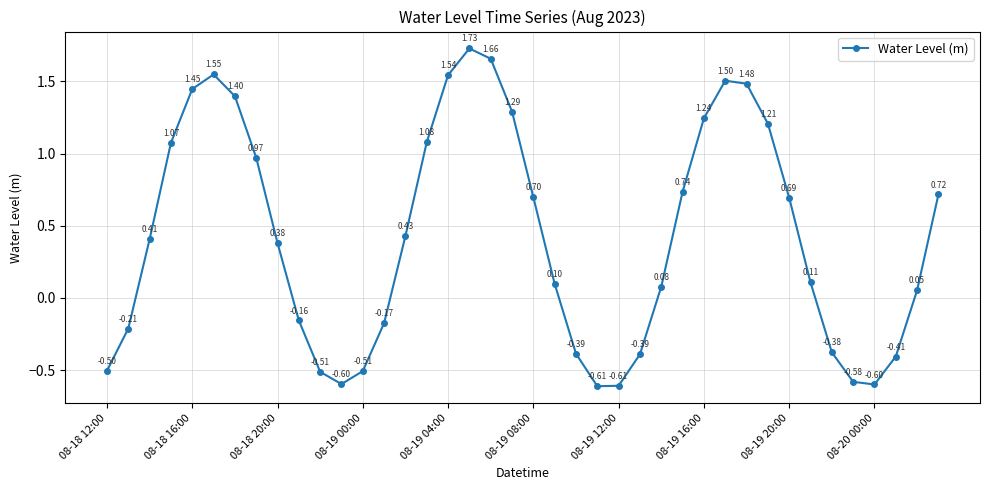

How many interior local peaks (higher than both neighbors) does the data have?

3